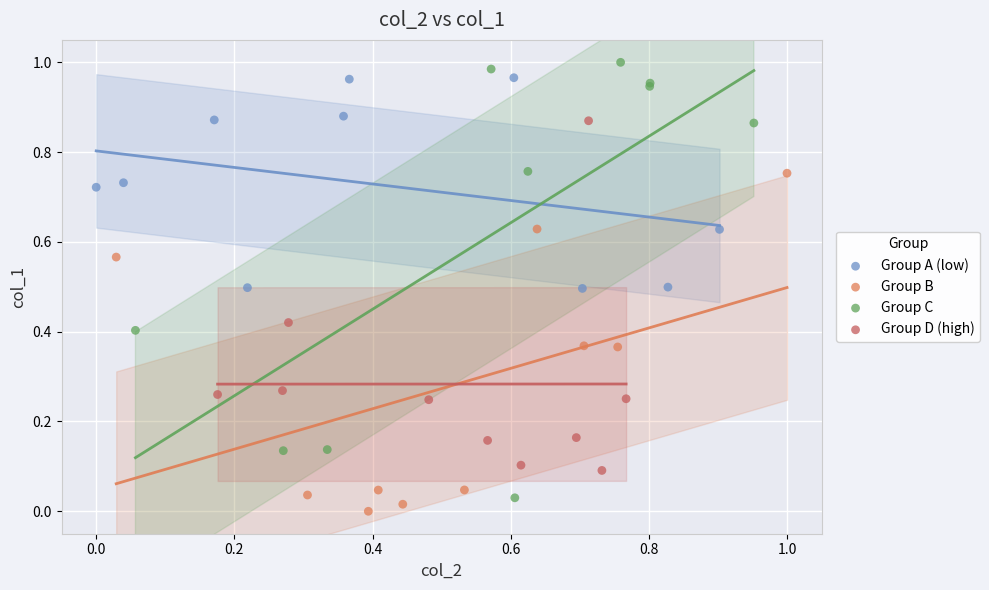

Which series has the largest Y range (max minus min)?

Group C